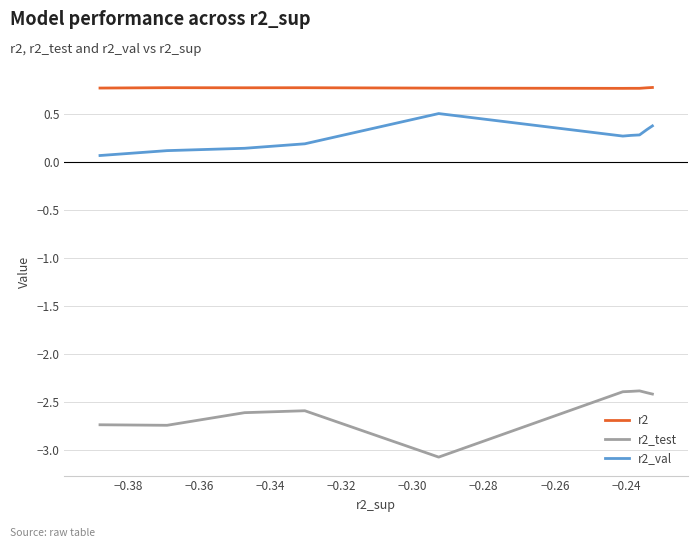

What are all the series names shown in the legend?

r2, r2_test, r2_val